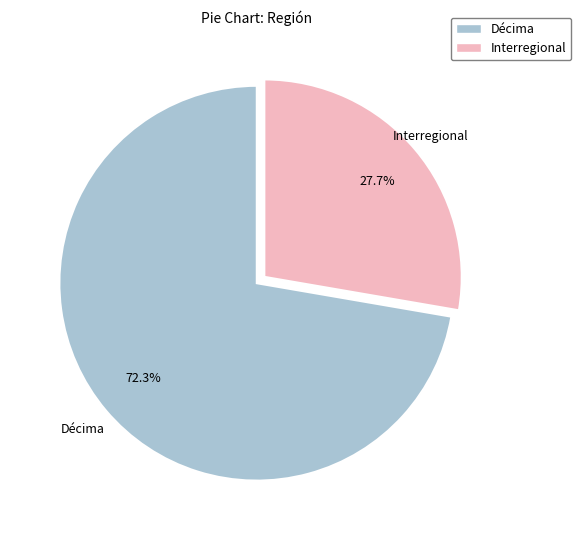

Between Interregional and Décima, which is larger?

Décima